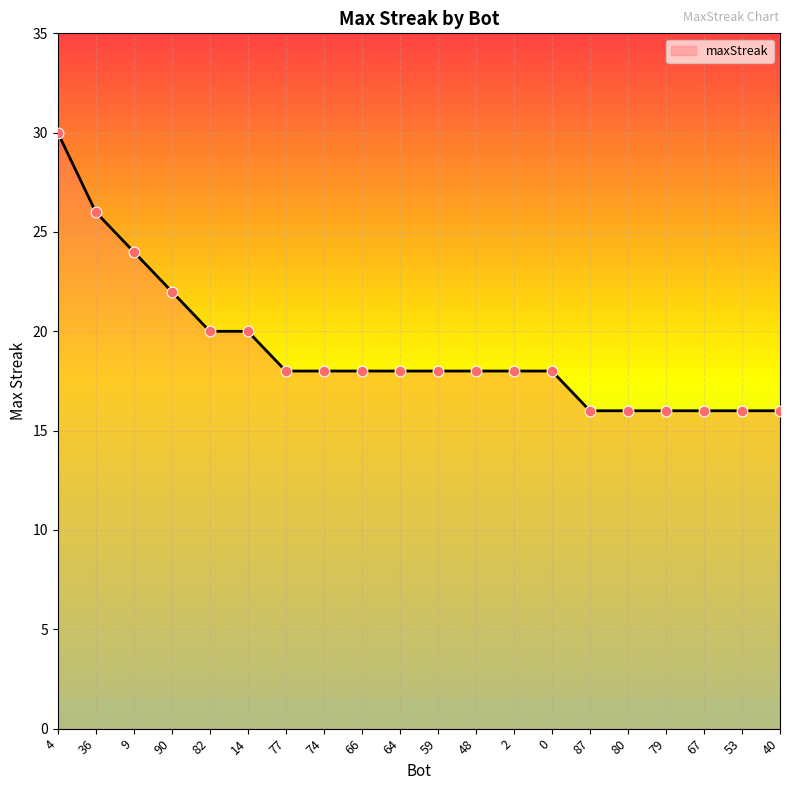

What is the ratio of the value at 66 to the value at 64?

1.0